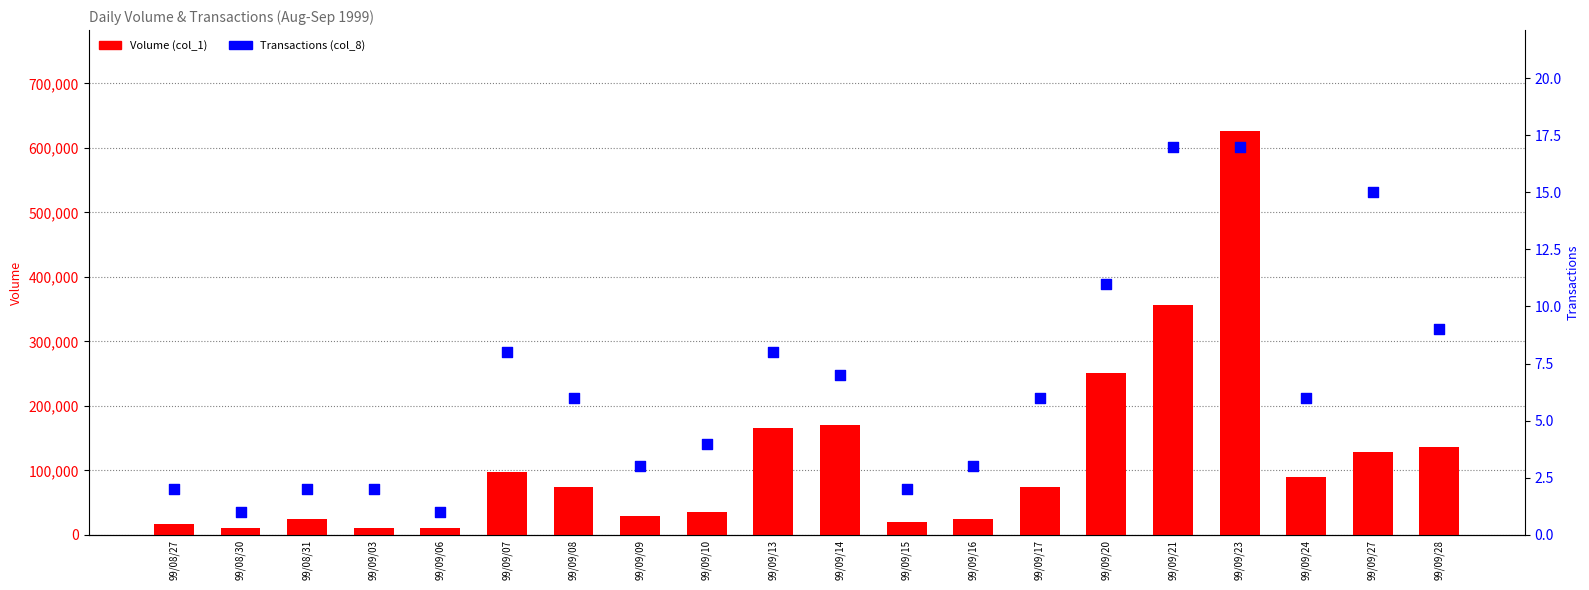

At how many categories does at least one series exceed 533176?

1